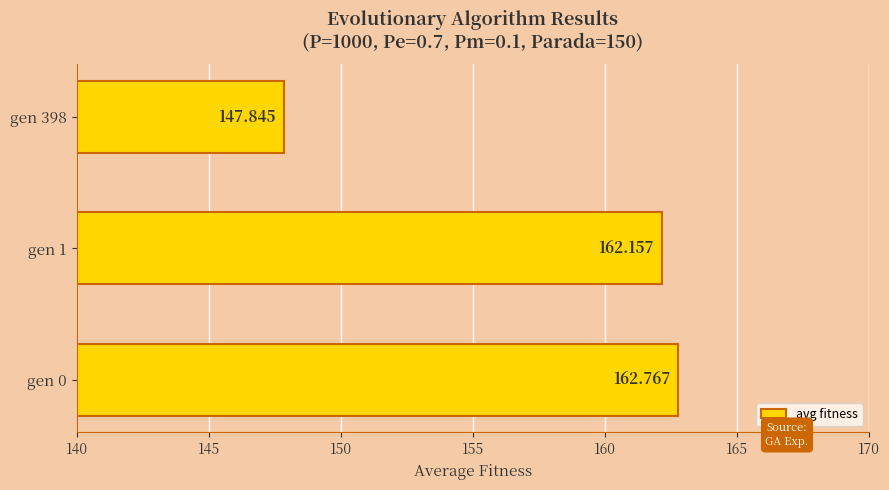

What is the average value?

157.6